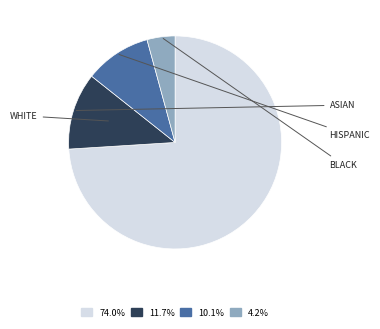

Is there any slice that represents more than half of the pie?

Yes